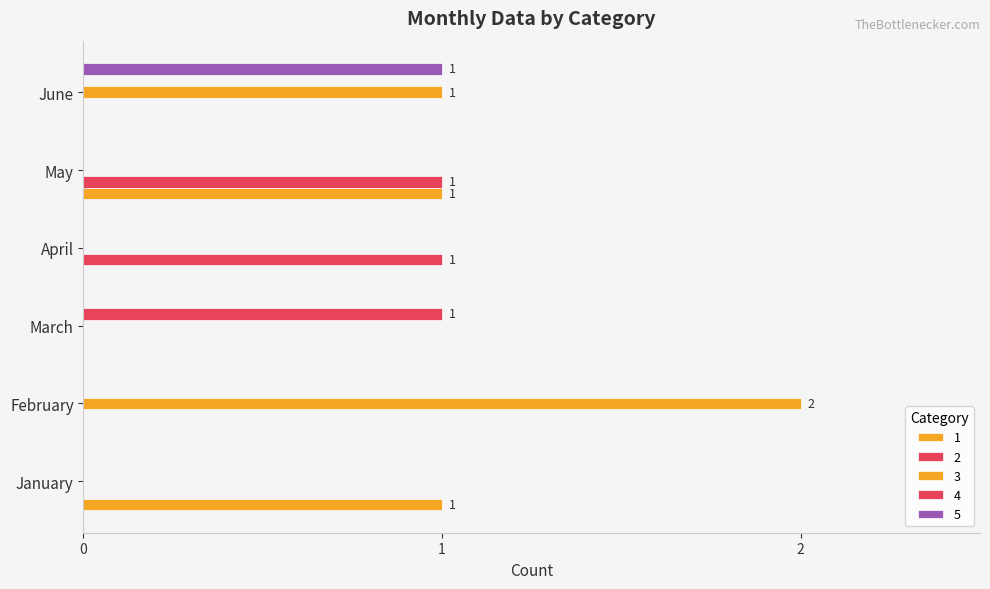

How many categories are shown in the chart?

6